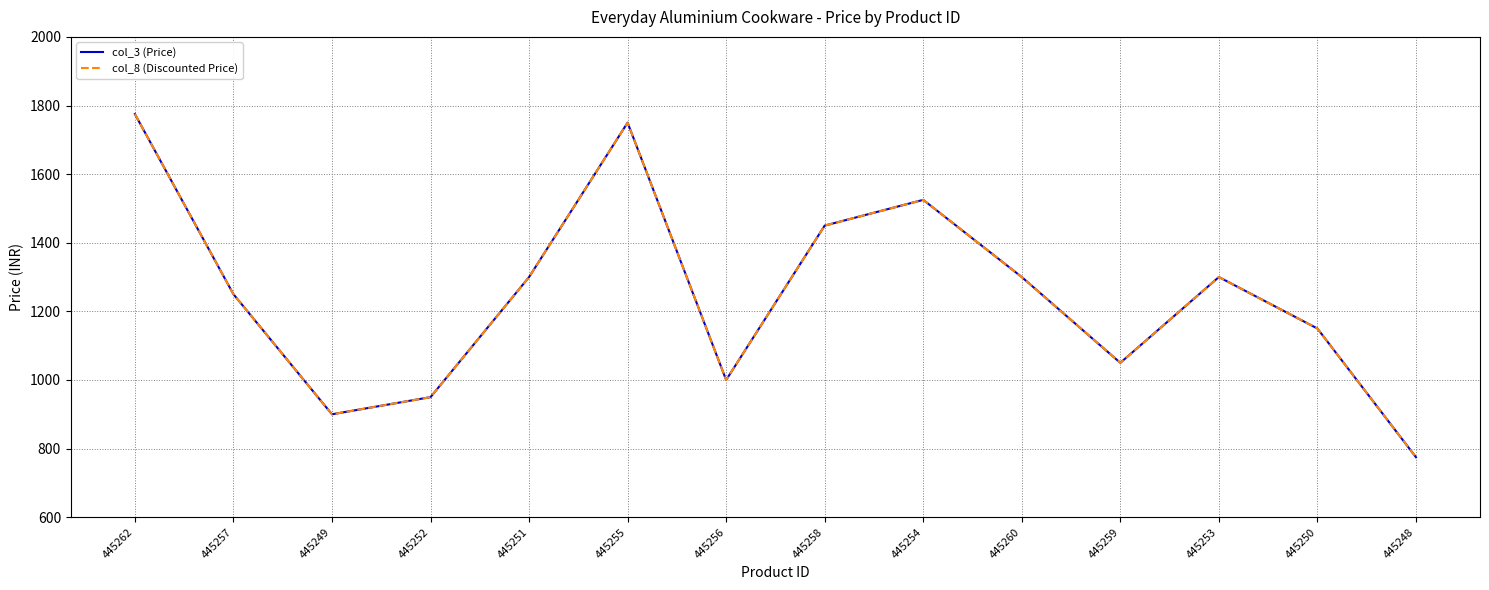

Is it true that col_3 (Price) equals 1150 at 445250?

True